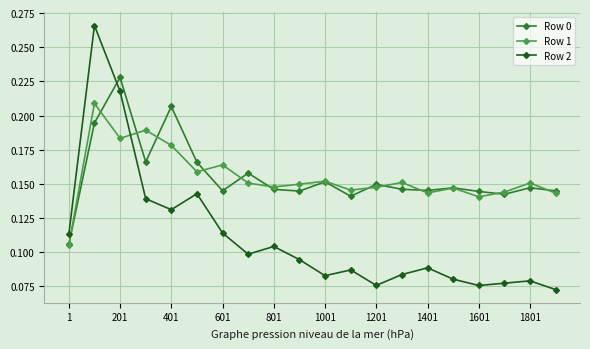

In Row 2, how many points are lower than both neighbors (excluding endpoints)?

5